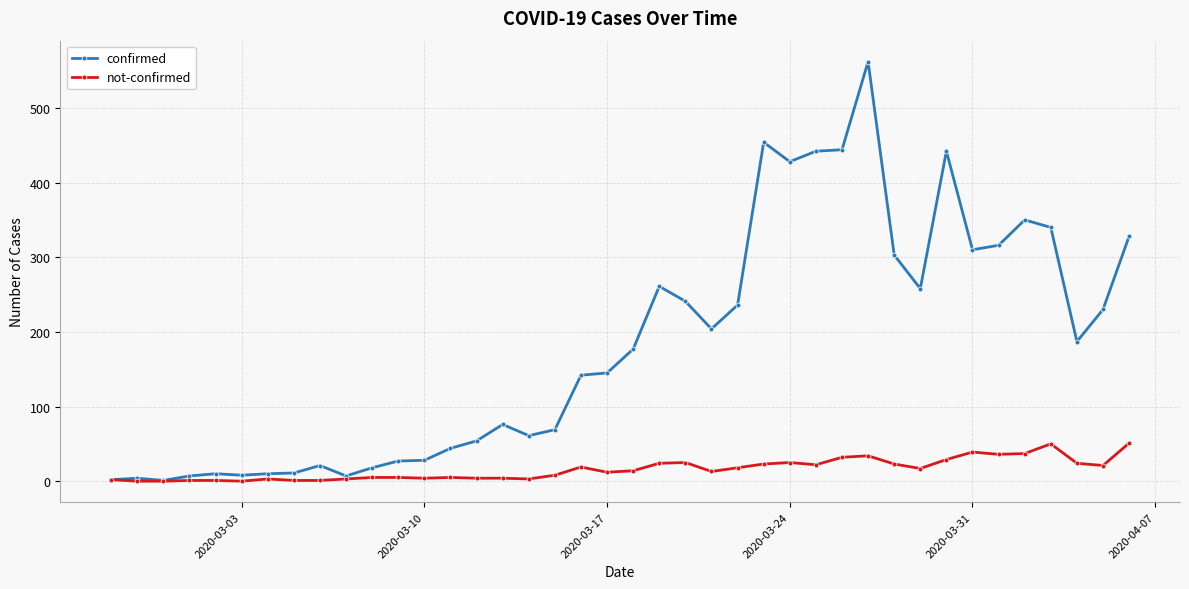

True or false: confirmed has more than 2 interior local peaks.

True